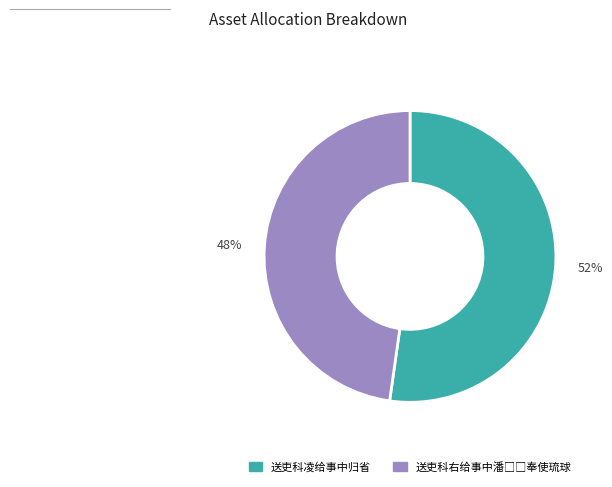

What is the ratio of the value at 52% to the value at 48%?

1.1